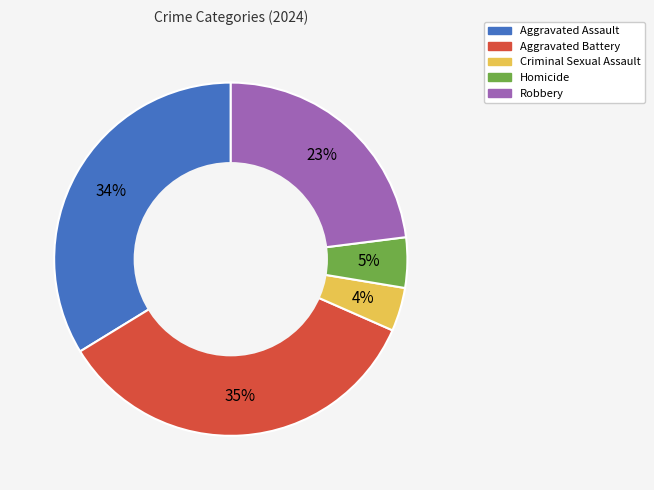

How many slices are in this pie chart?

5